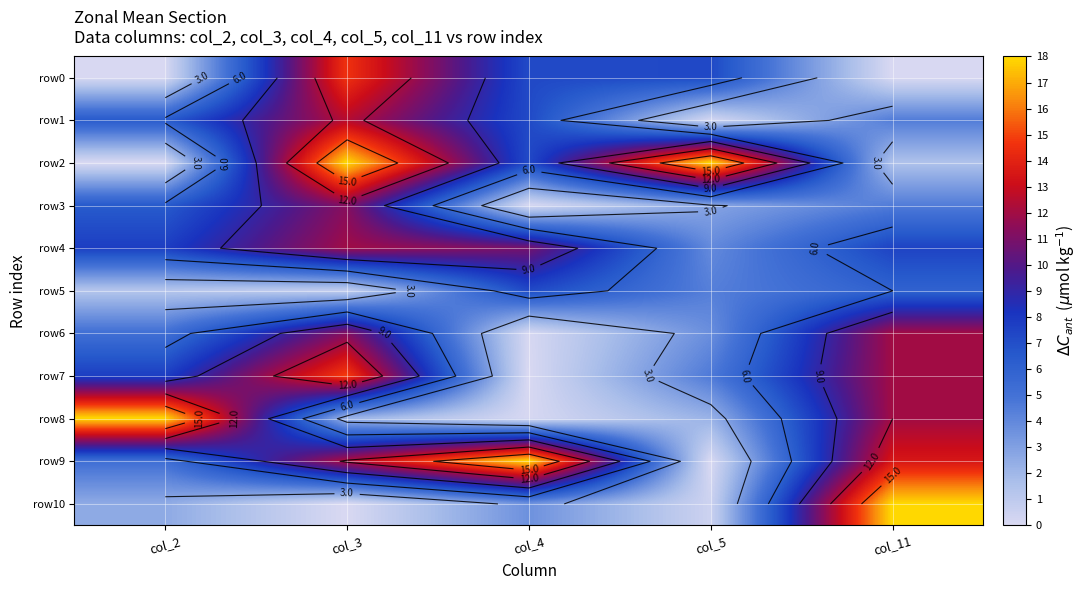

How many values in the row5 series exceed 4?

3